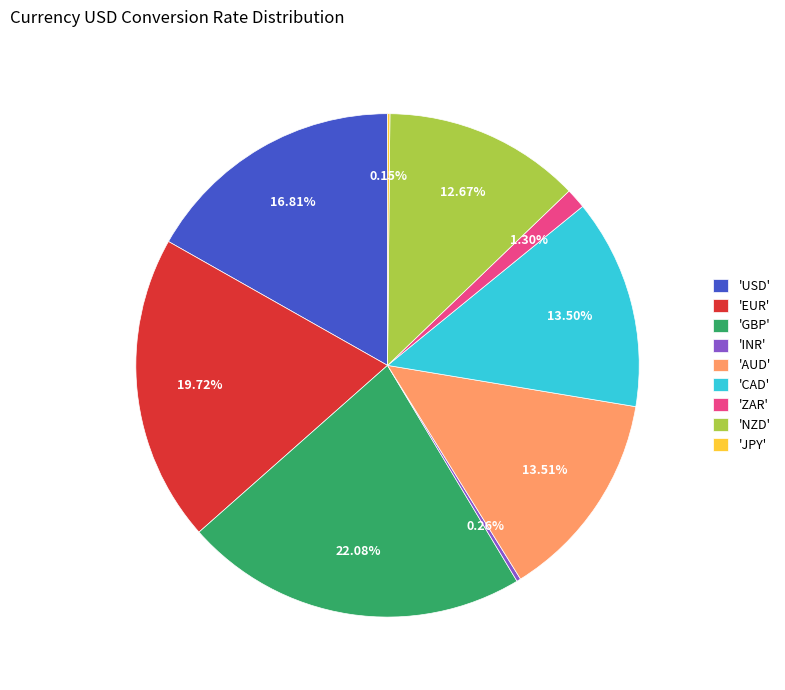

Is there any slice that represents more than half of the pie?

No